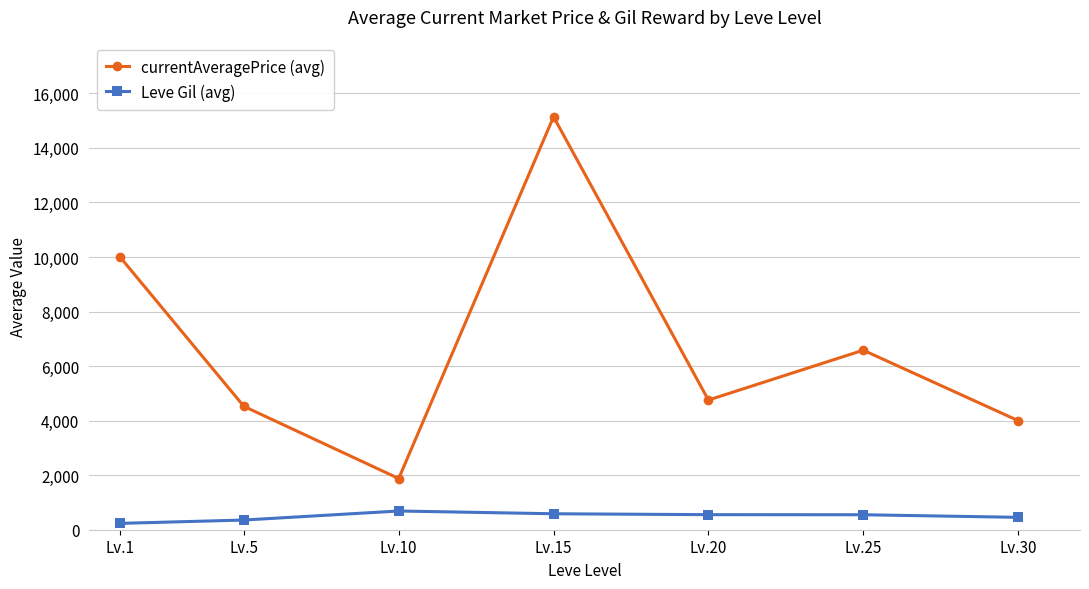

What is the minimum value for Leve Gil (avg)?

232.5